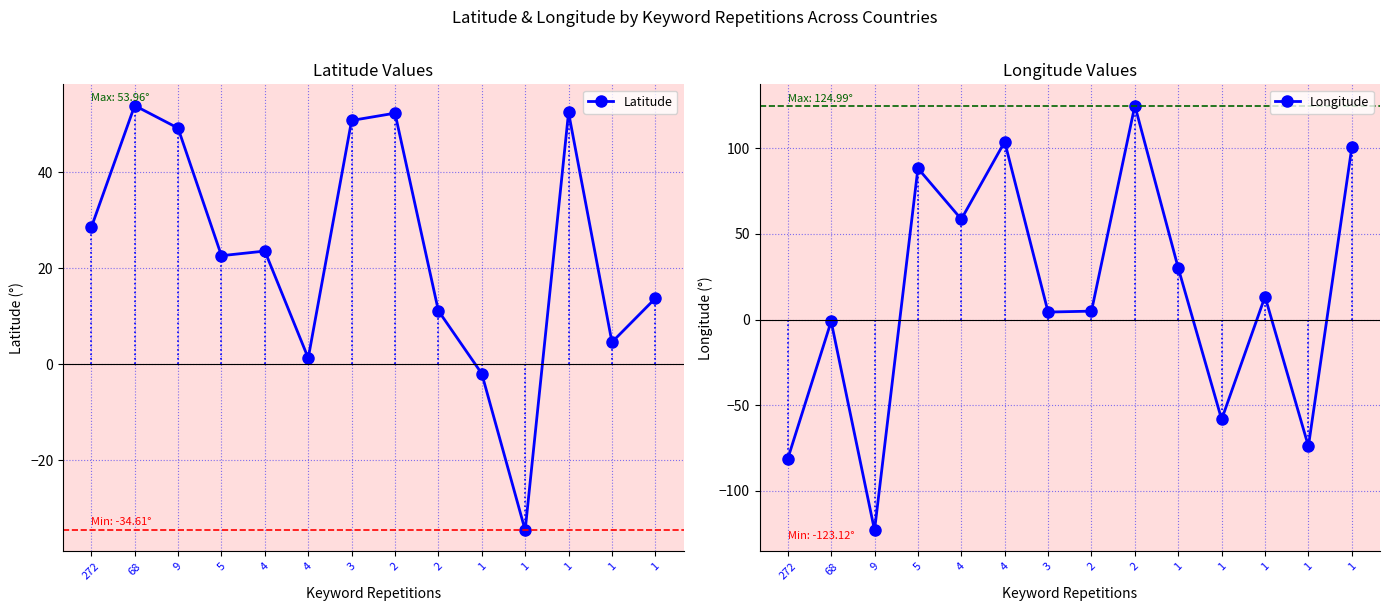

Reading right to left, transcribe all the data shown in this chart.

Latitude: 1=13.8	1=4.6	1=52.5	1=-34.6	1=-1.9	2=11.2	2=52.4	3=50.9	4=1.3	4=23.6	5=22.6	9=49.2	68=54.0	272=28.5
Longitude: 1=100.5	1=-74.1	1=13.4	1=-58.4	1=30.1	2=125.0	2=4.9	3=4.3	4=103.9	4=58.6	5=88.3	9=-123.1	68=-1.1	272=-81.4